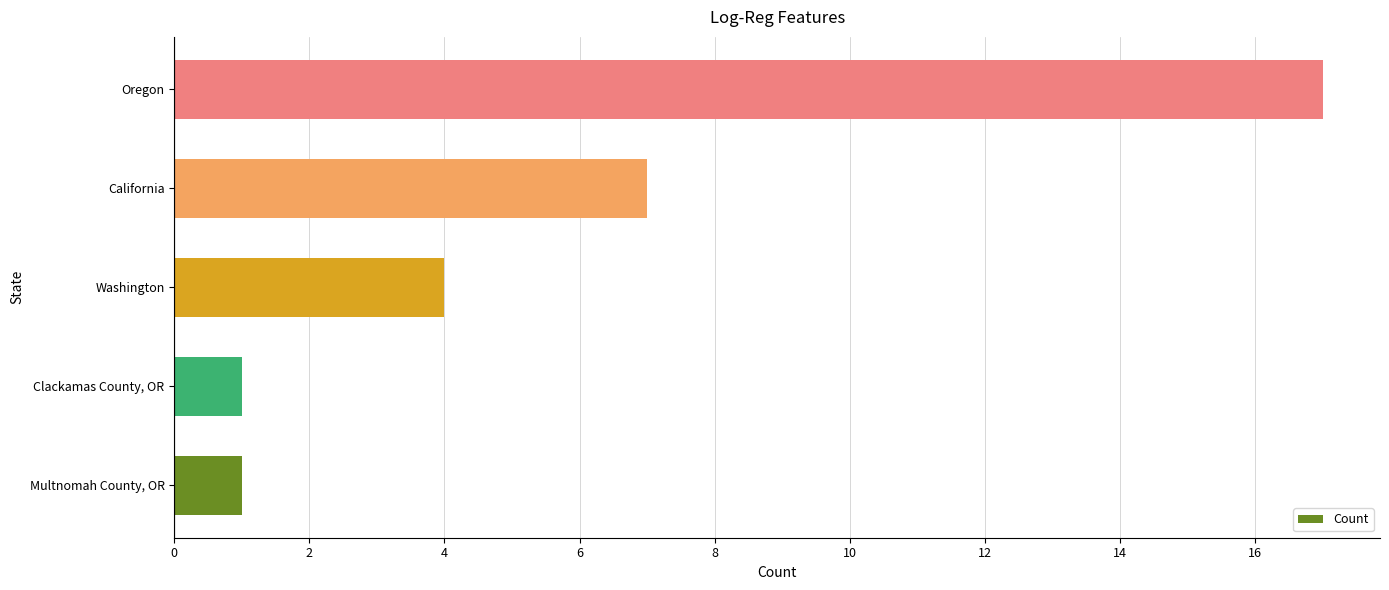

How many categories are shown in the chart?

5